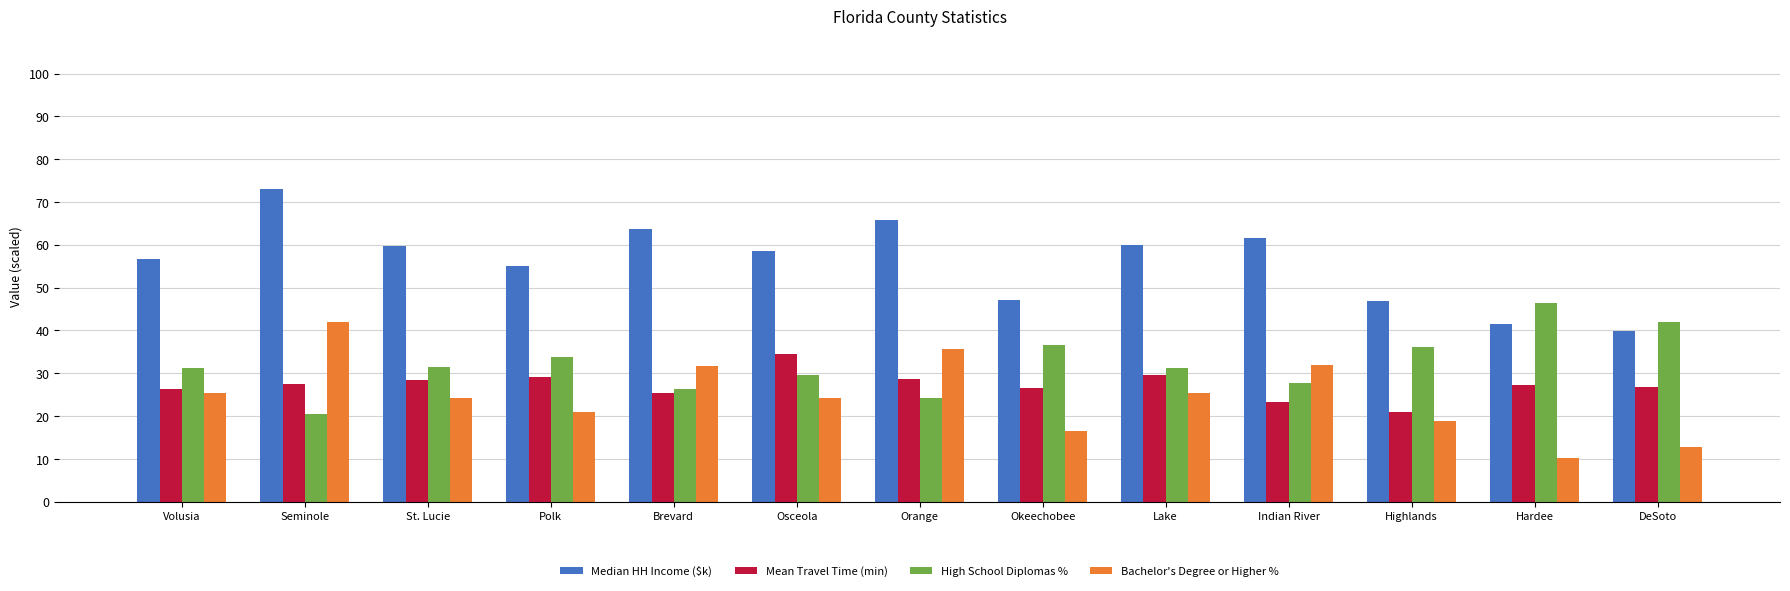

How many distinct data groups are displayed?

4